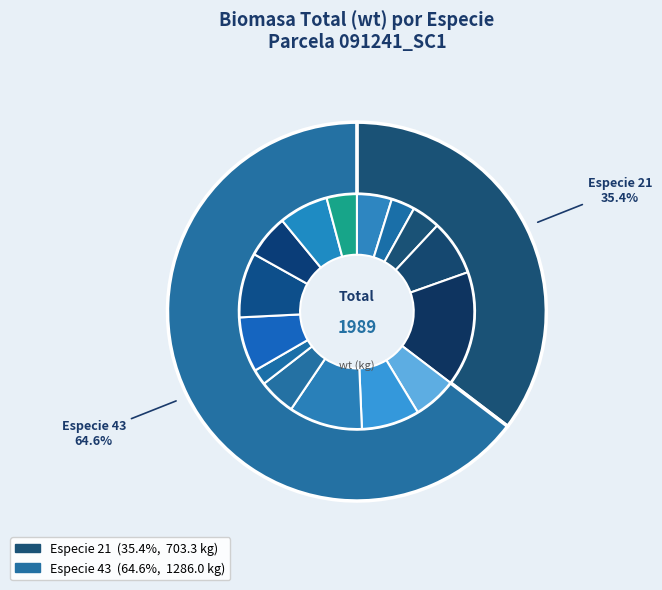

True or false: 10 accounts for 16% of the total.

False